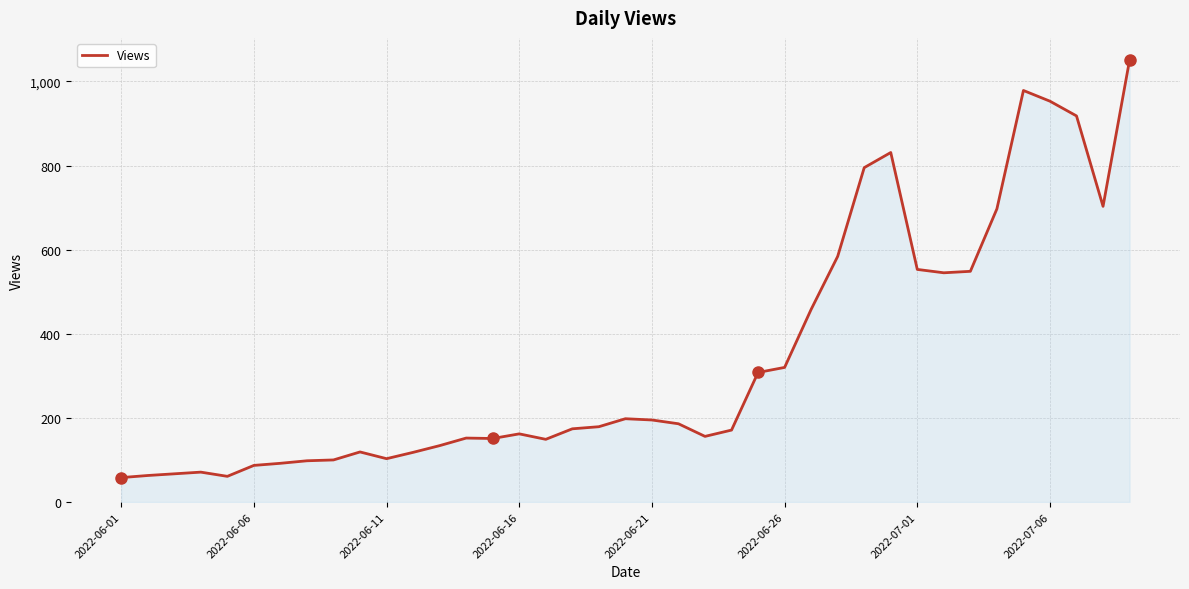

What is the minimum value shown in the chart?

58.0